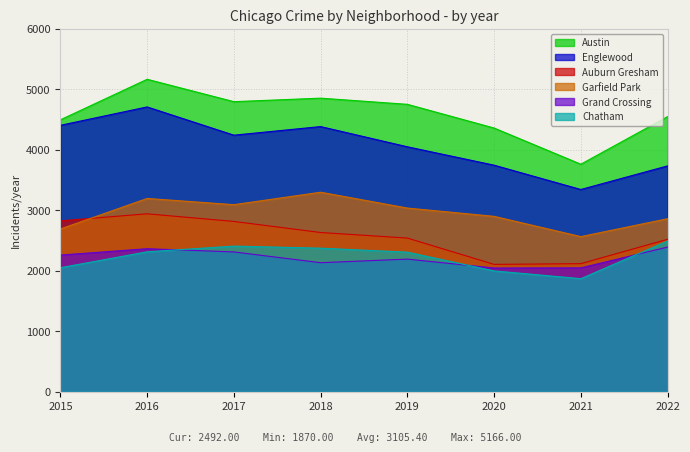

How many distinct data groups are displayed?

6